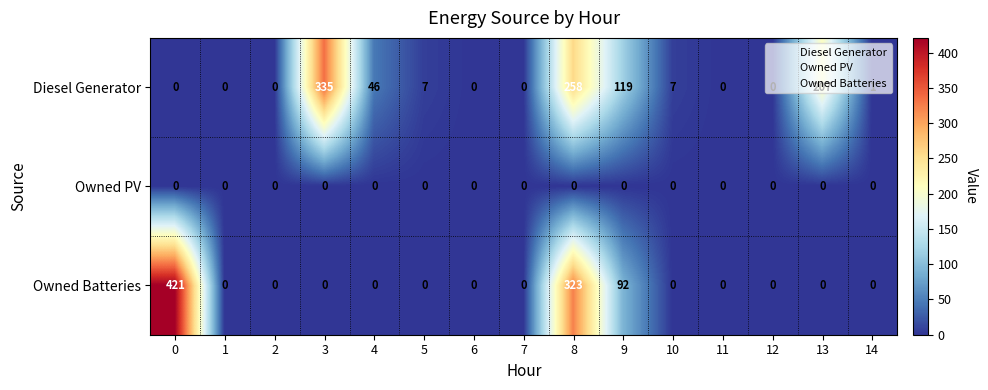

List the series in order of their peak value, highest first.

Owned Batteries, Diesel Generator, Owned PV